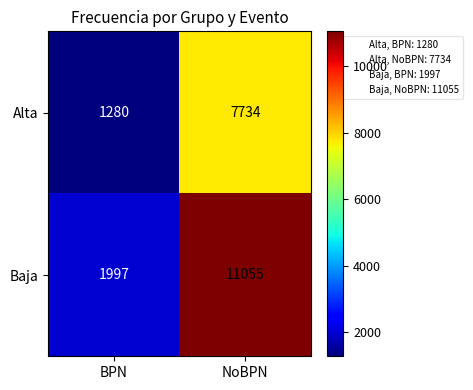

Rank the series at BPN from lowest to highest value.

Alta, Baja